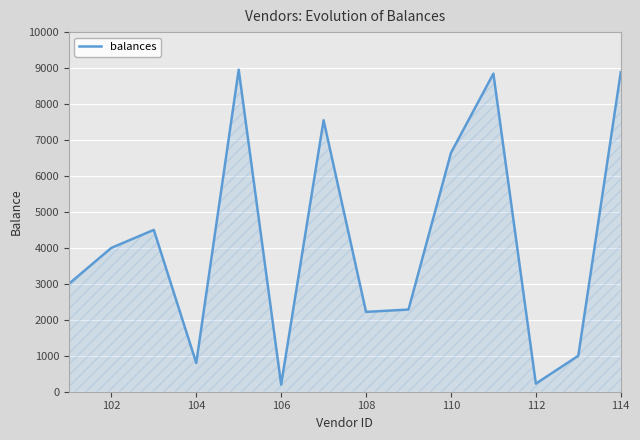

What is the greatest value displayed?

8955